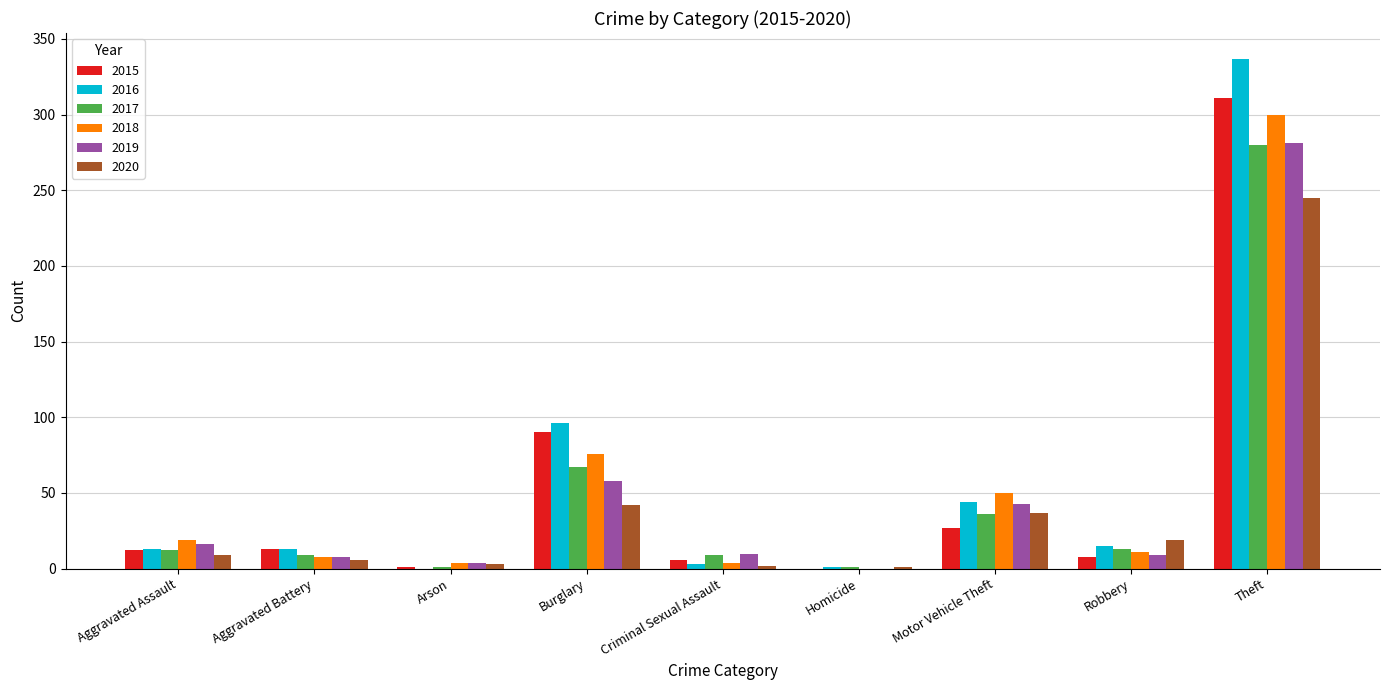

Where is 2015 nearest to the value 155?

Burglary